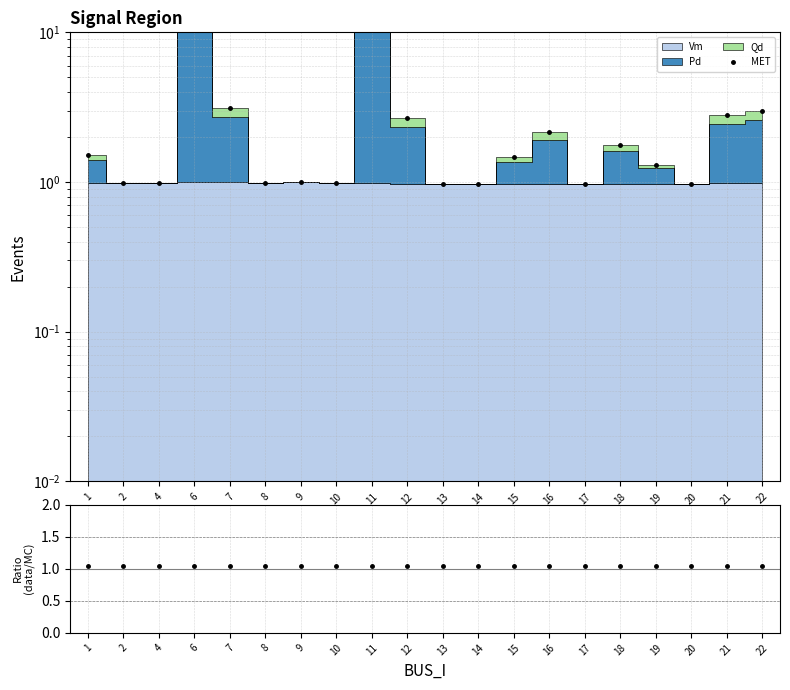

At which category is the sum across all series the highest?

11